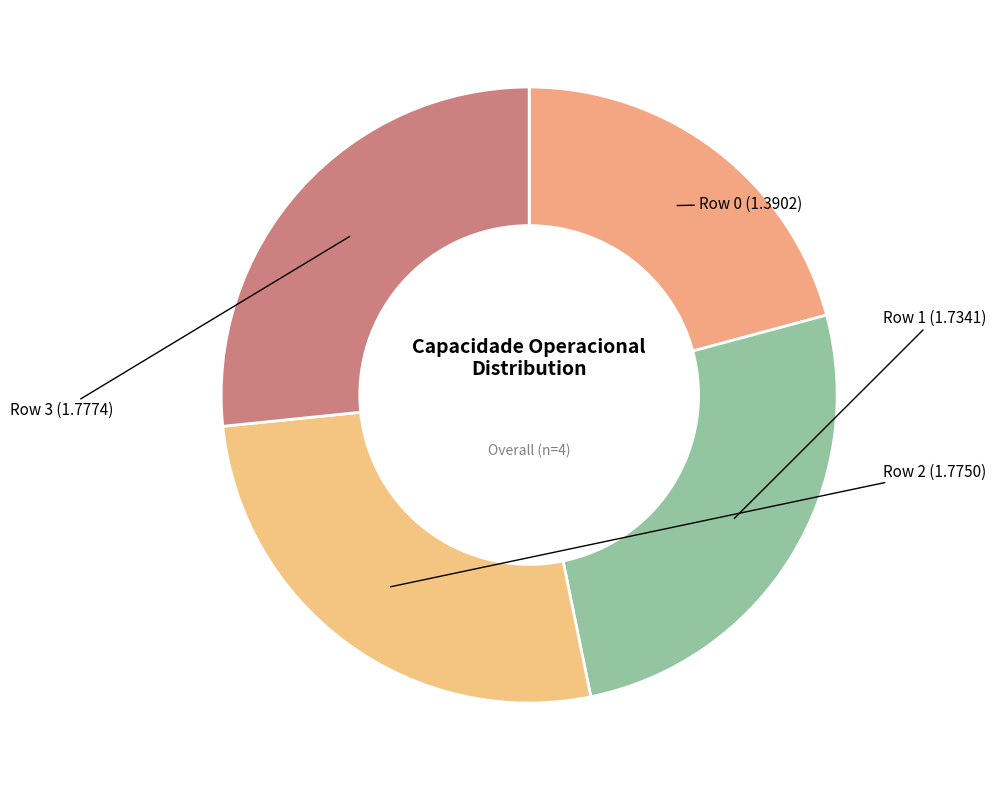

How many slices are in this pie chart?

4